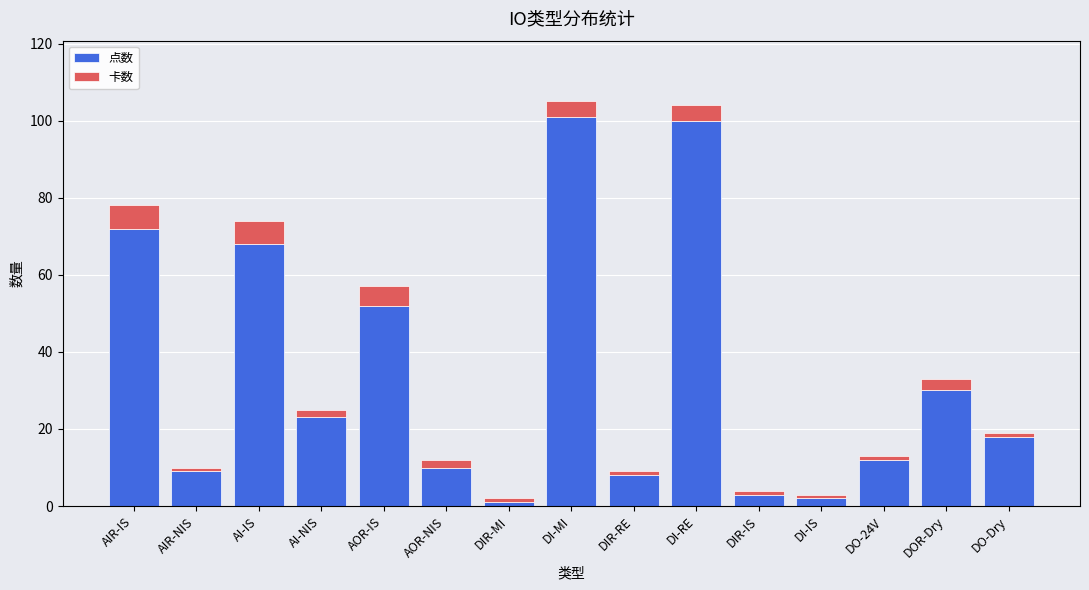

The value of 点数 at DIR-IS is 3. True or false?

True